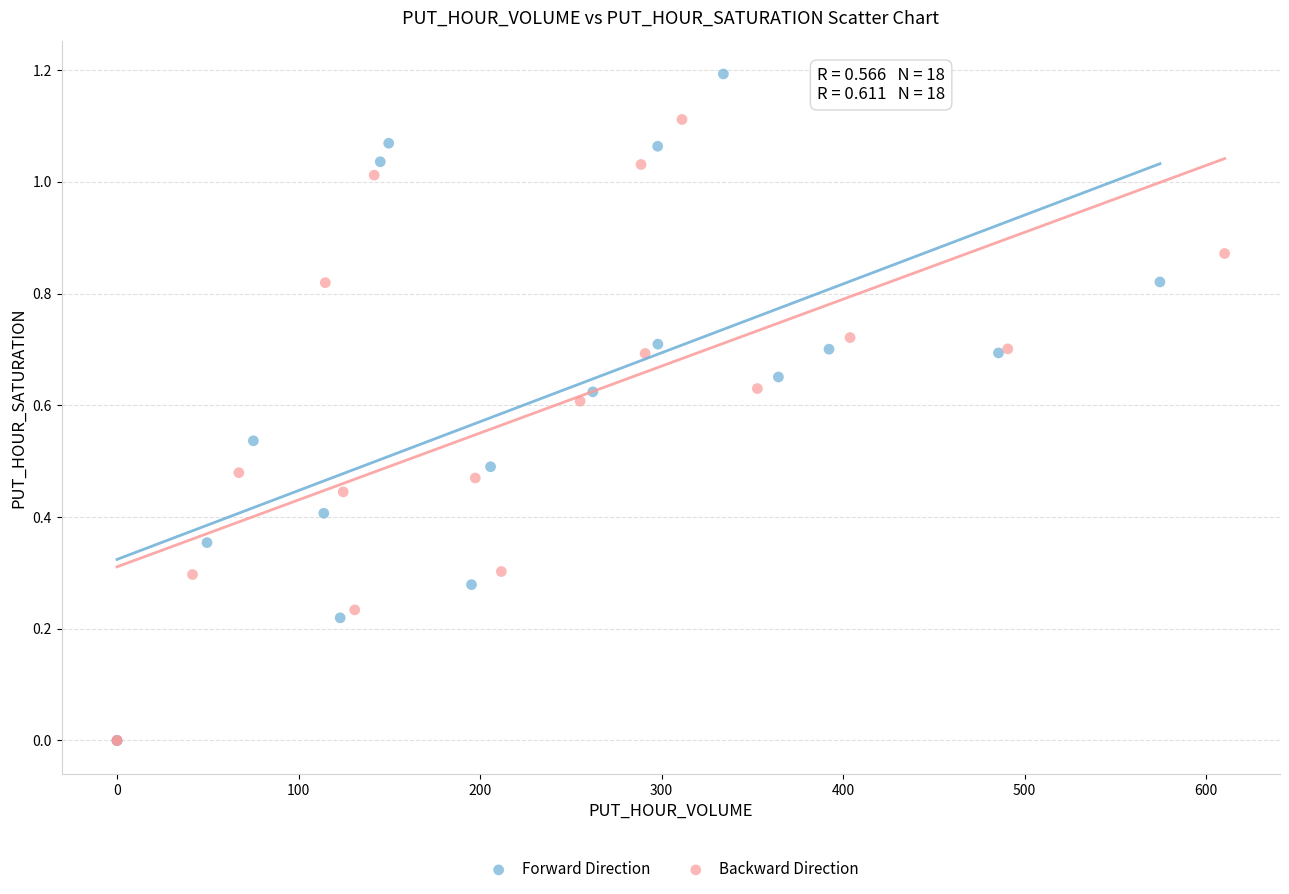

Which series contains the highest Y value?

Forward Direction